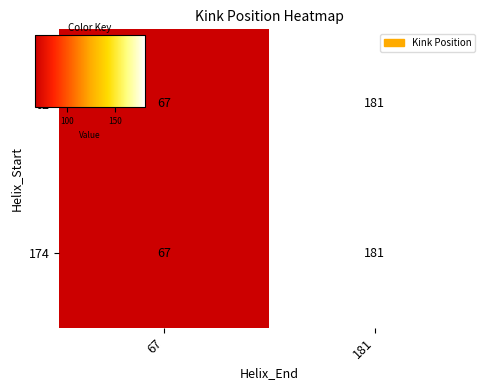

Reading left to right, what are all the values shown in this chart?

62: 67	181
174: 67	181